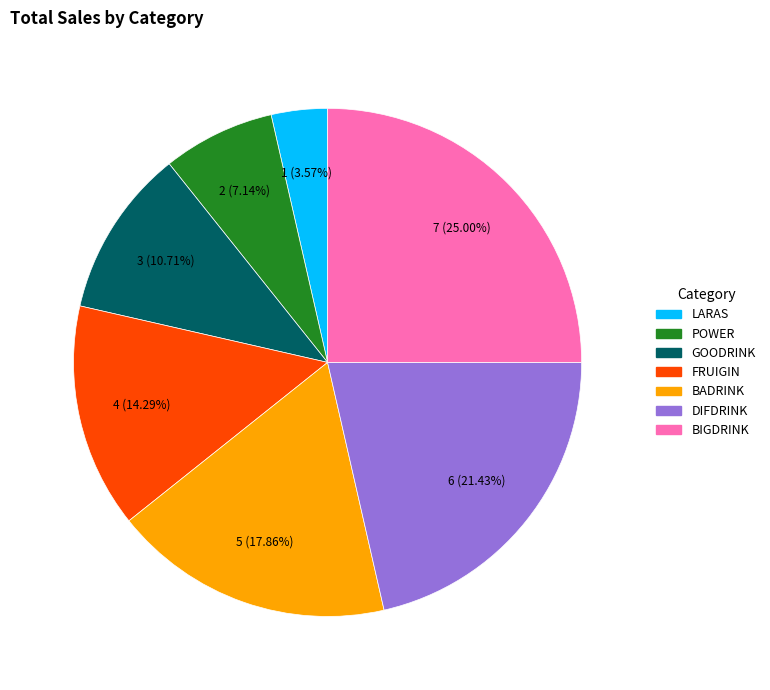

What percentage is the DIFDRINK slice, to the nearest percent?

21%